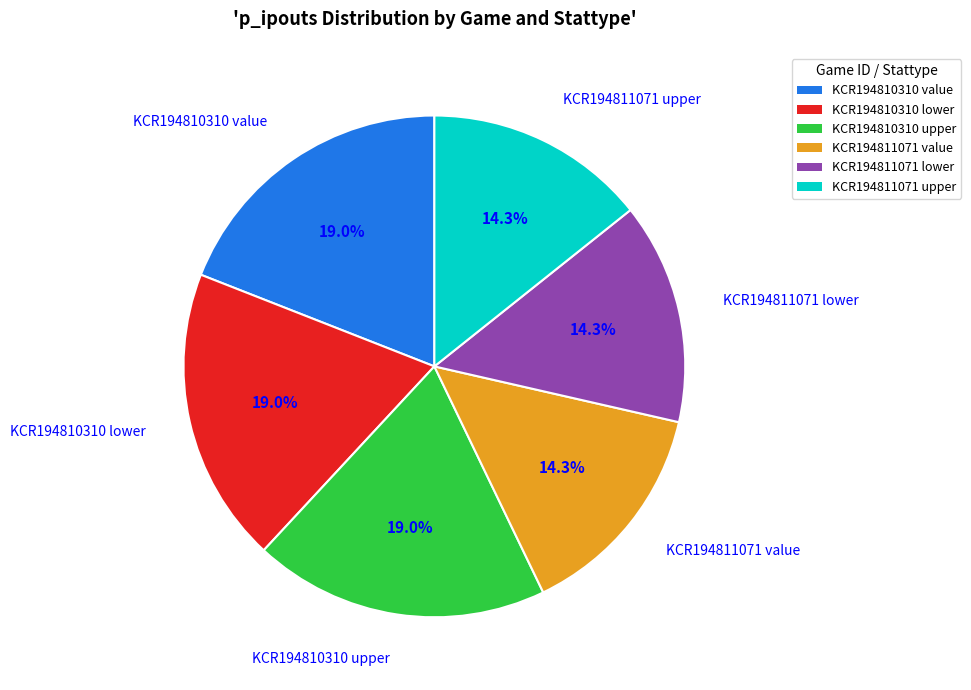

Between KCR194810310 value and KCR194811071 lower, which is larger?

KCR194810310 value